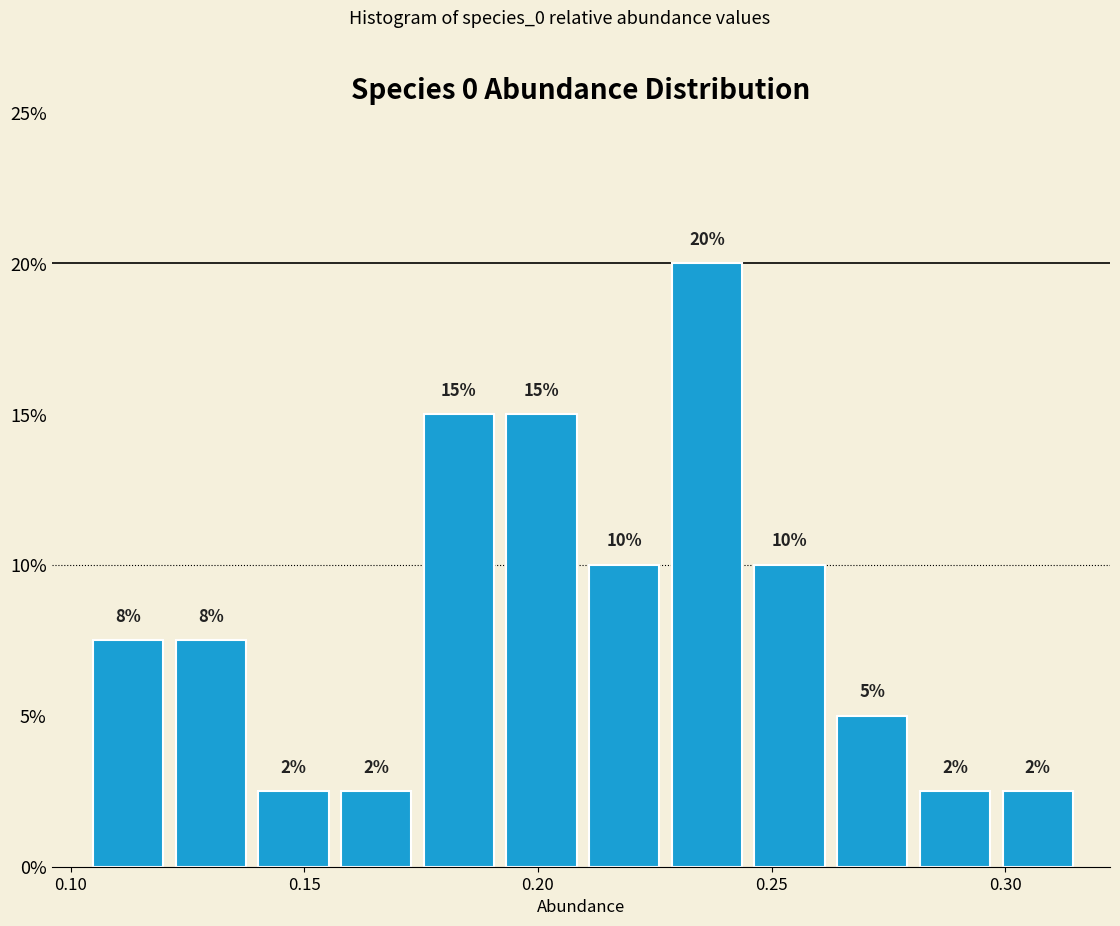

Around what value on the x-axis is the tallest bar? Give the approximate position of its centre, as read against the axis.

0.235